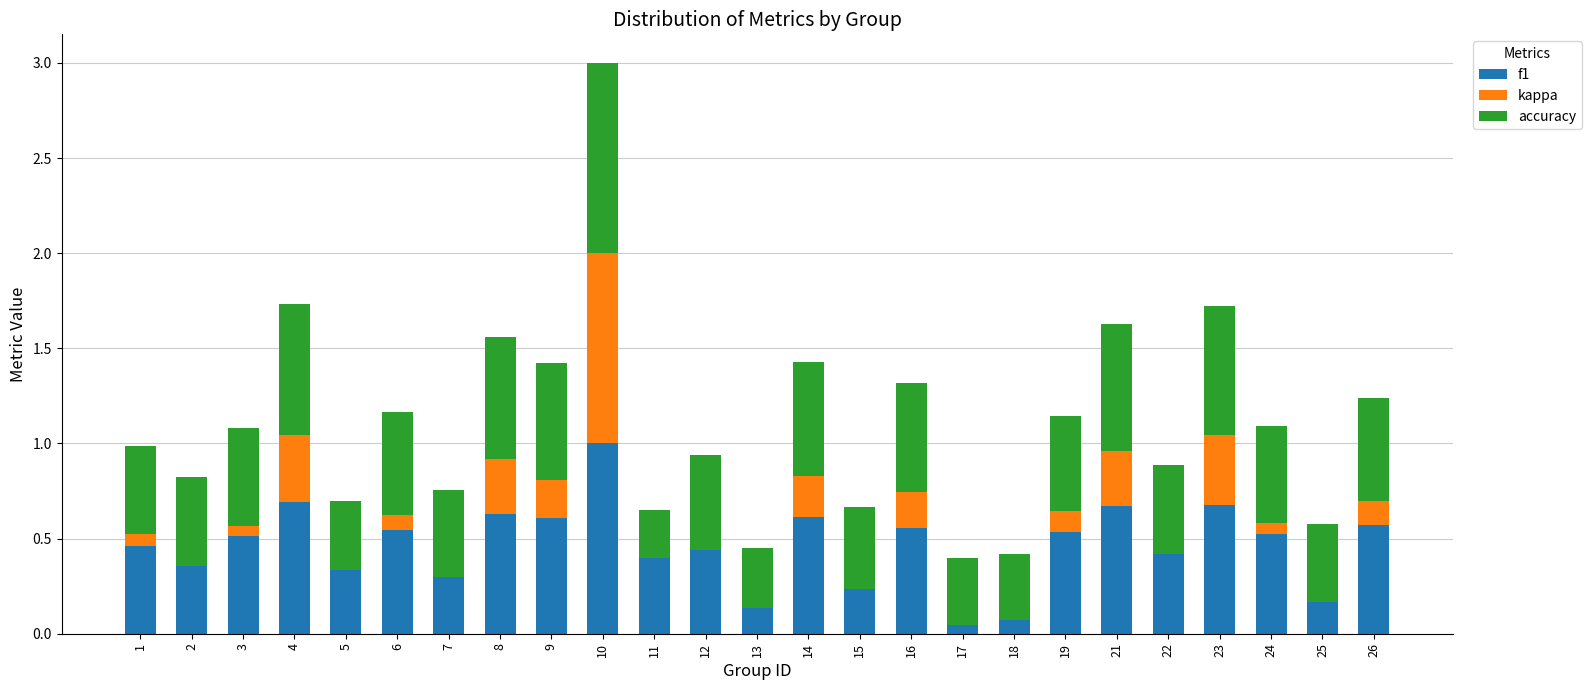

What is the greatest value displayed?

1.0